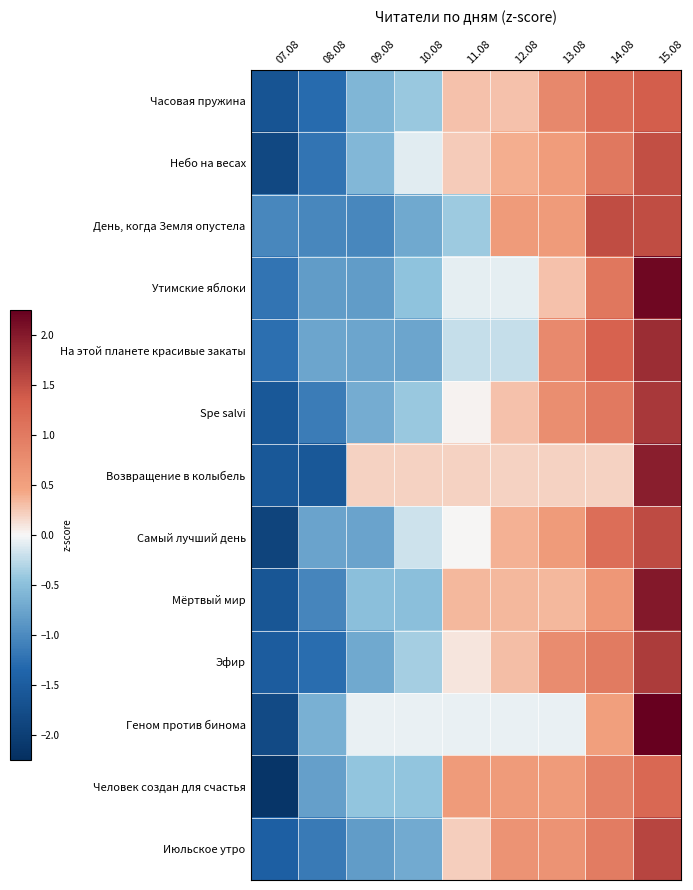

Between 09.08 and 07.08, which is larger?

09.08